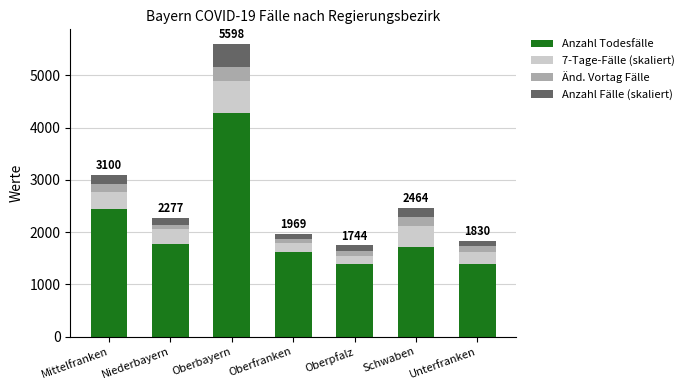

What is the maximum value for Anzahl Todesfälle?

4284.0